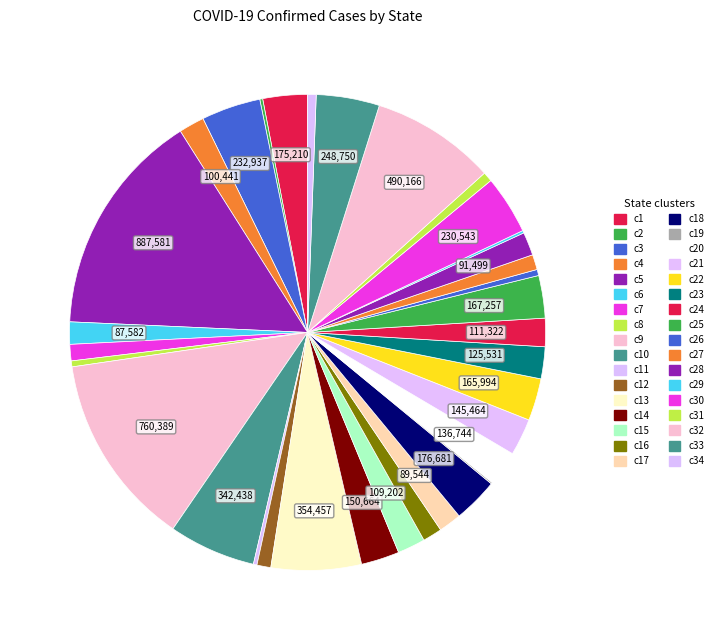

How many slices are in this pie chart?

34